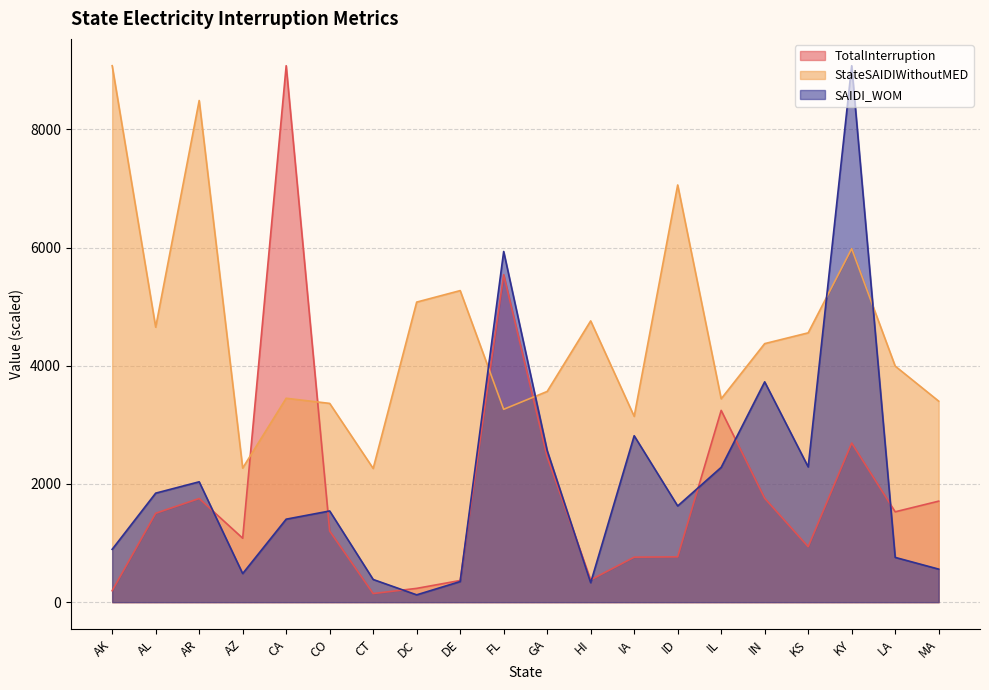

Between DC and FL, which is larger?

FL